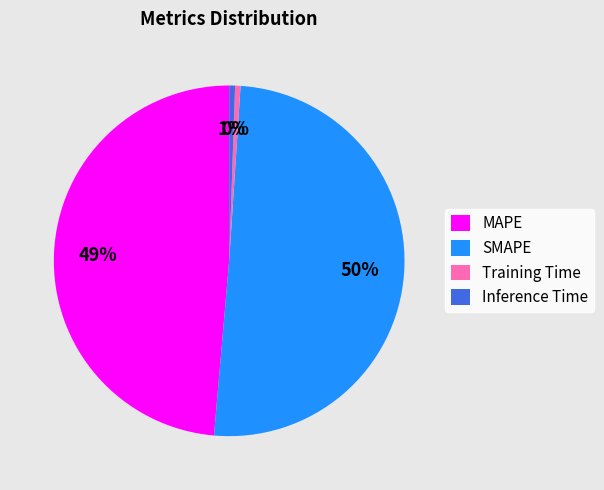

The Training Time slice represents 0% of the pie. True or false?

True